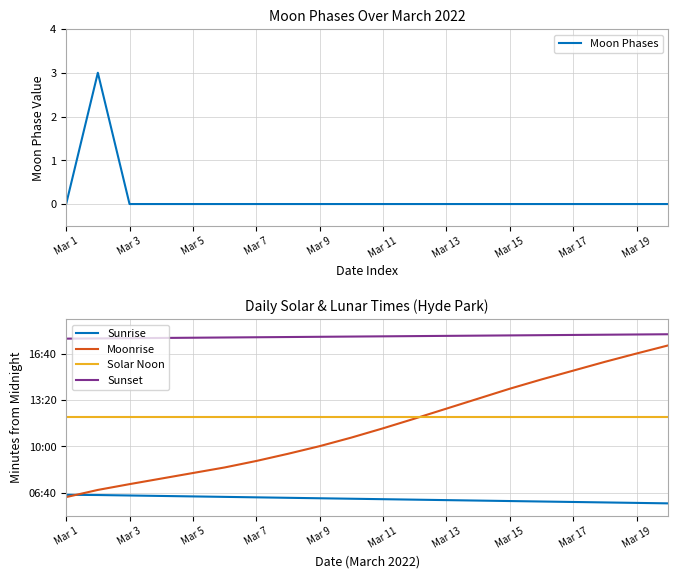

Where does the Sunrise series first go above 374?

Mar 1